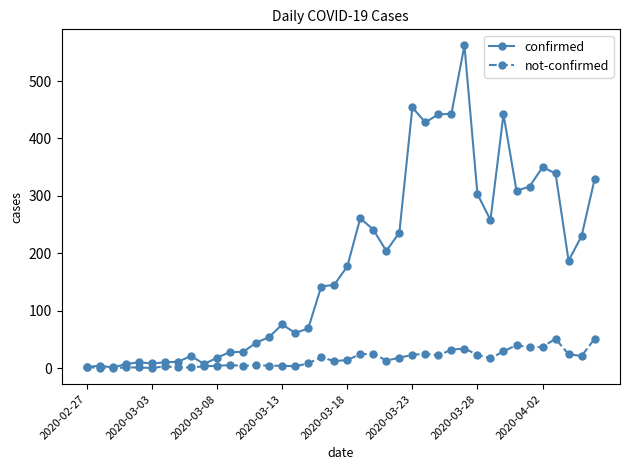

True or false: confirmed has more than 0 interior local peaks.

True